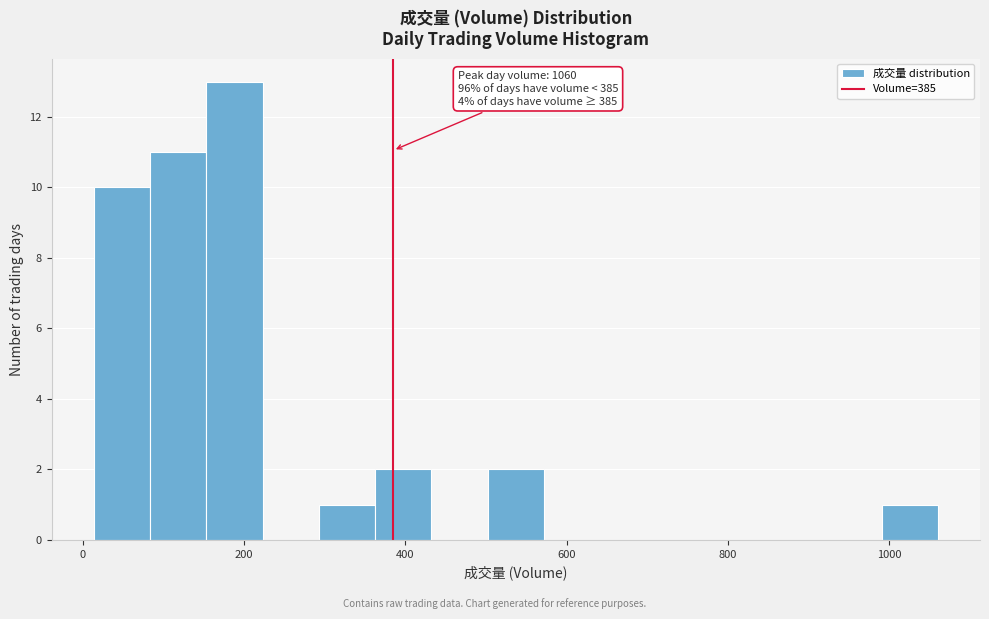

Read against the x-axis, roughly where is the centre of the tallest bar?

180